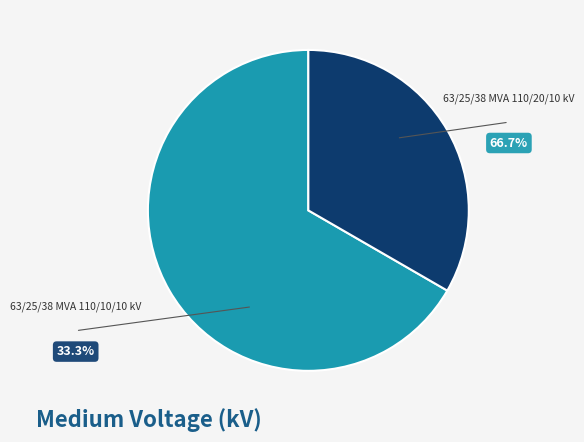

Approximately how many times larger is the value at 63/25/38 MVA 110/10/10 kV compared to 63/25/38 MVA 110/20/10 kV?

0.5